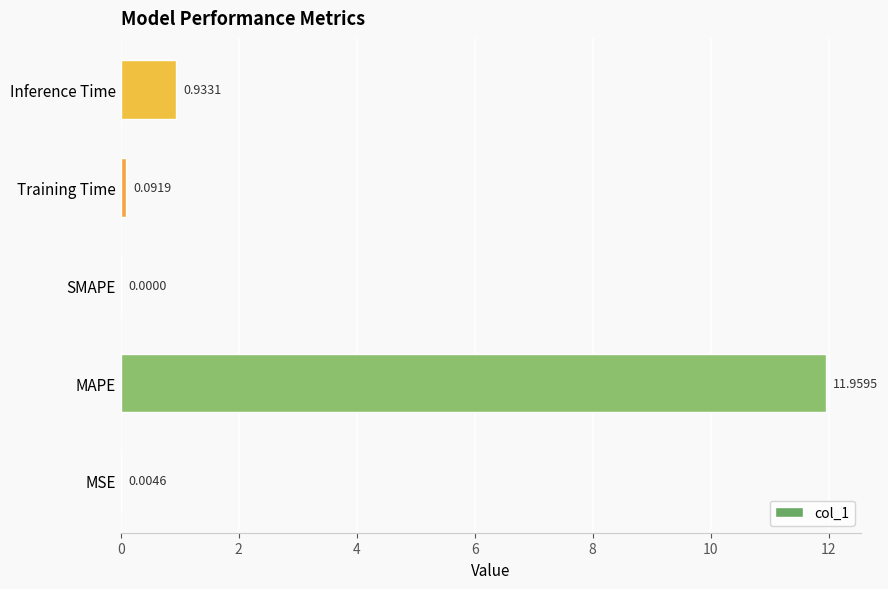

Between Inference Time and MAPE, which is larger?

MAPE